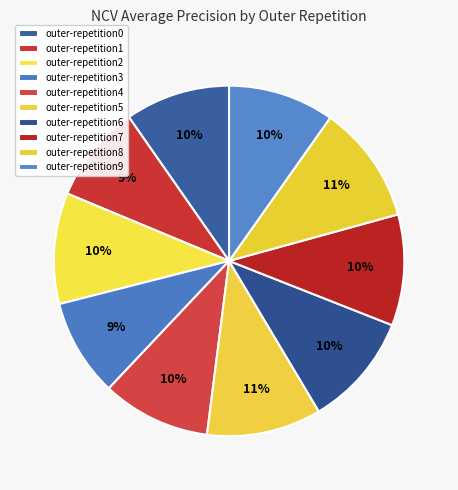

The outer-repetition1 slice represents 9% of the pie. True or false?

True